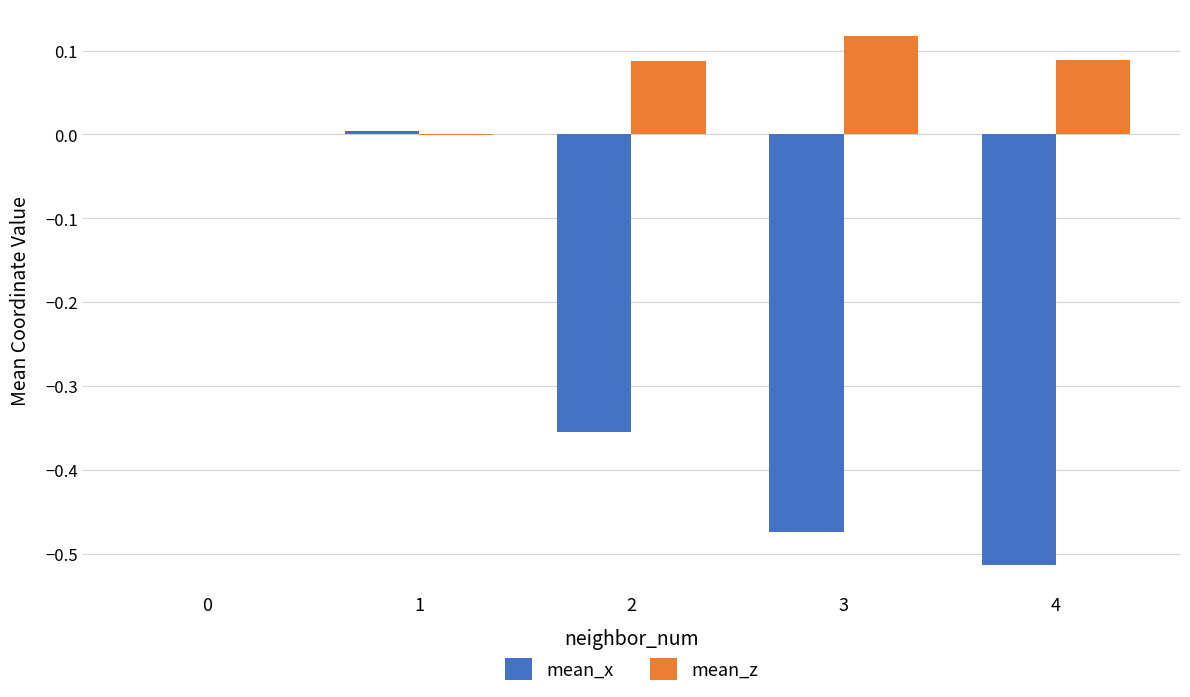

Does the chart contain stacked bars?

No